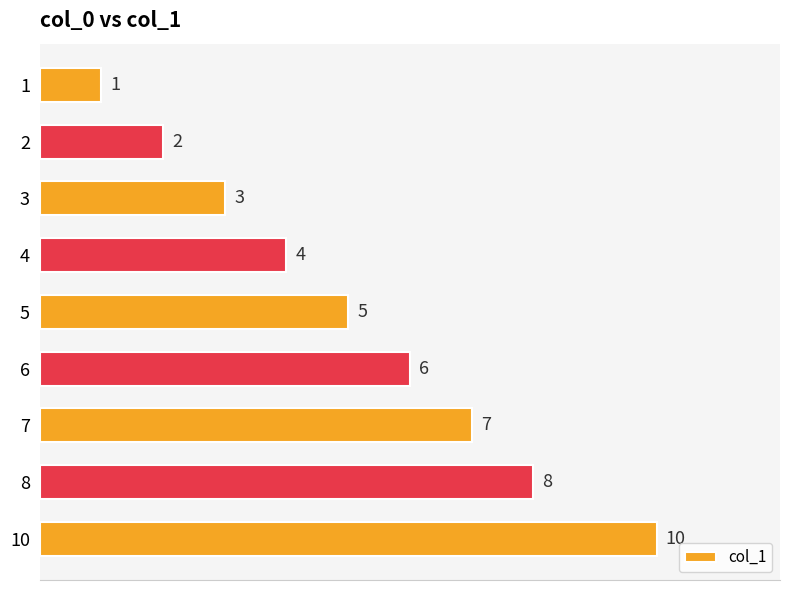

Count the number of data series in this chart.

1